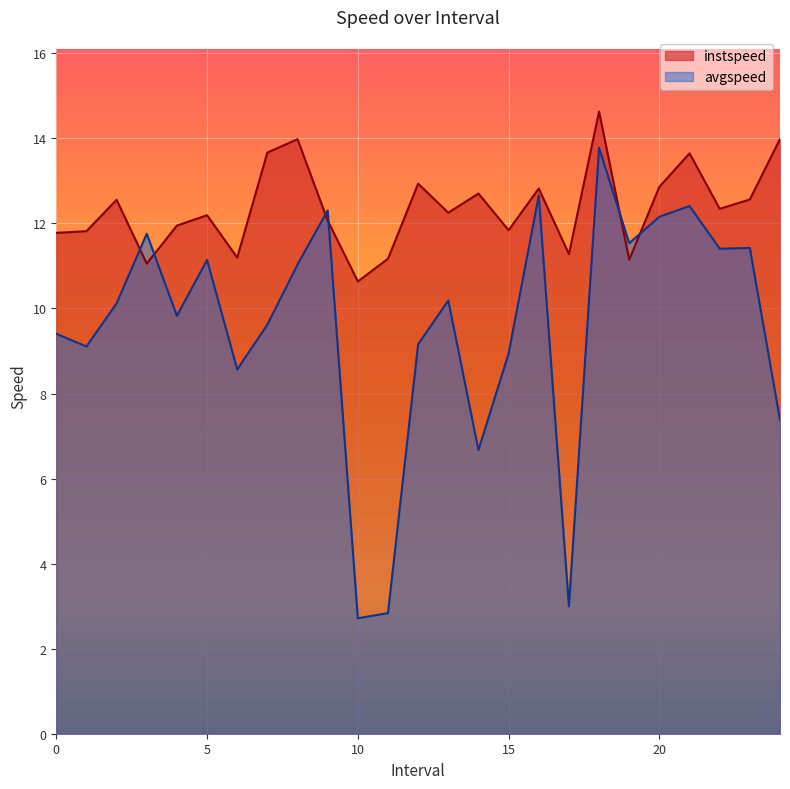

At which category does instspeed reach its first local valley?

3.0